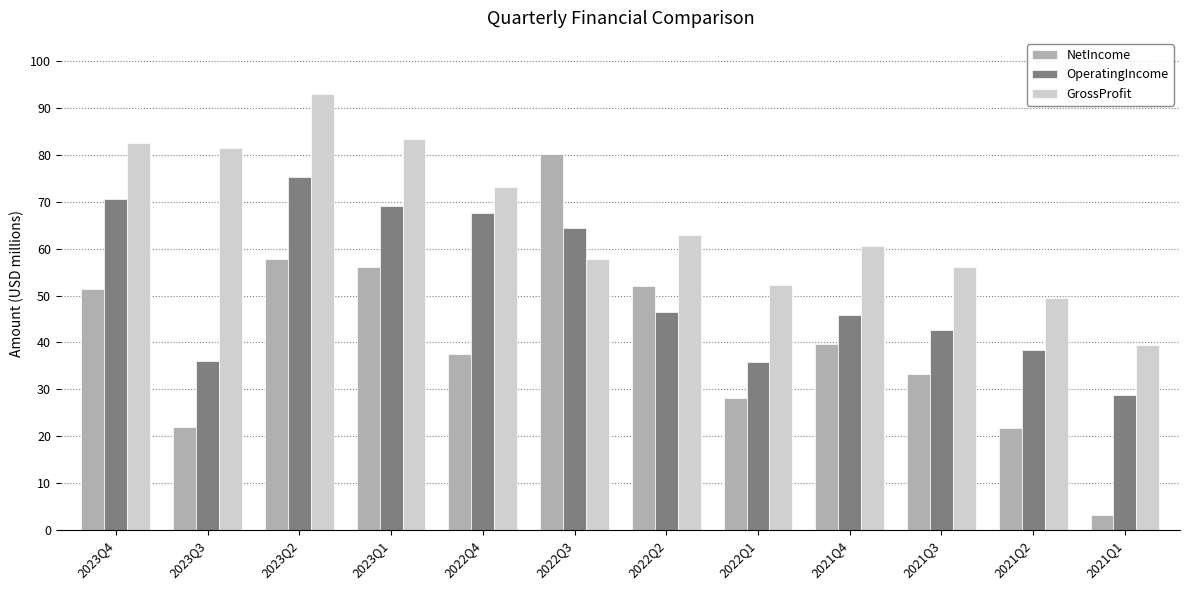

Where does the OperatingIncome series first go above 46?

2023Q4